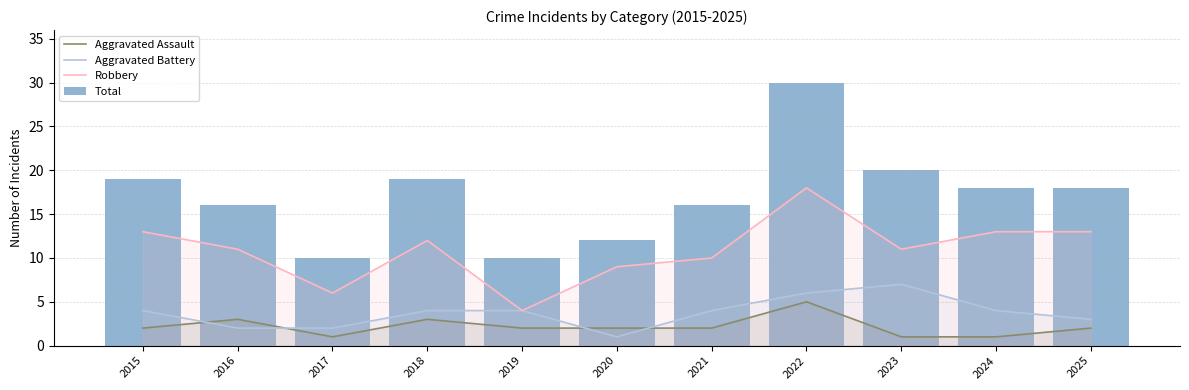

True or false: Total has a value of 19 at 2015.

True